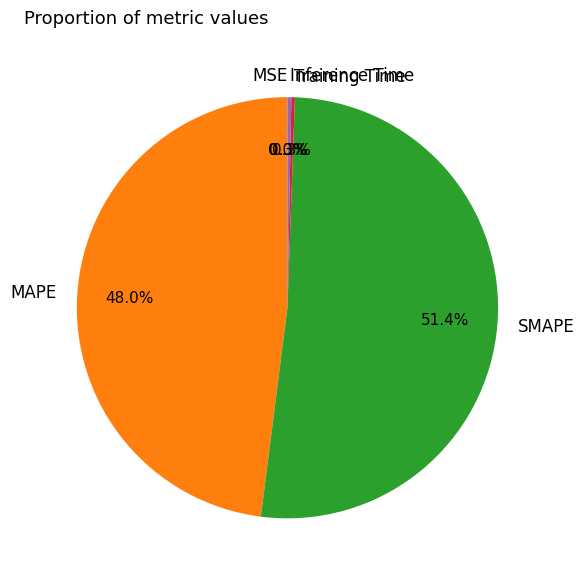

What is the majority slice?

SMAPE